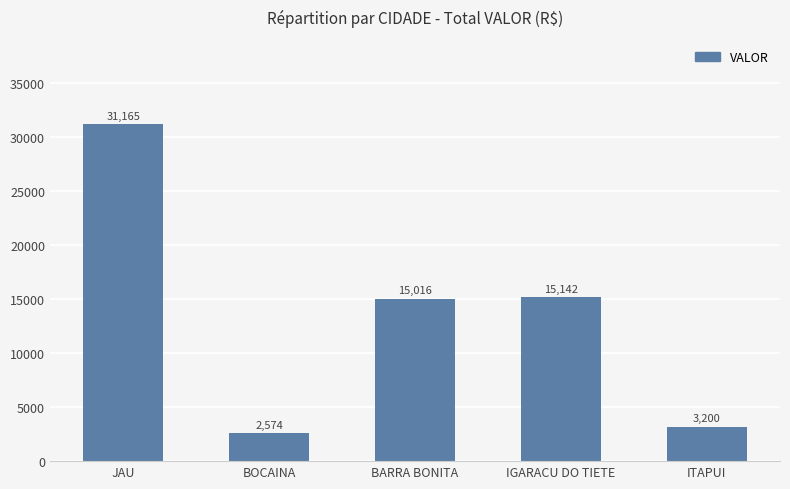

What is the average value?

13419.5